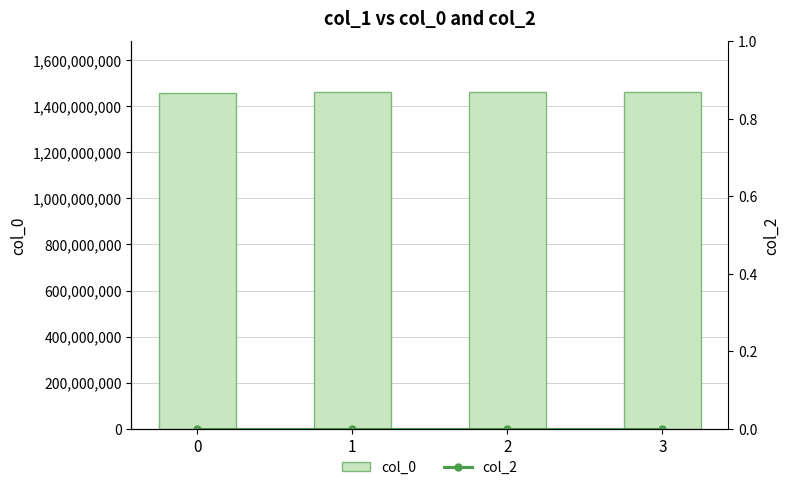

How many values in the col_0 series exceed 1461371959?

1